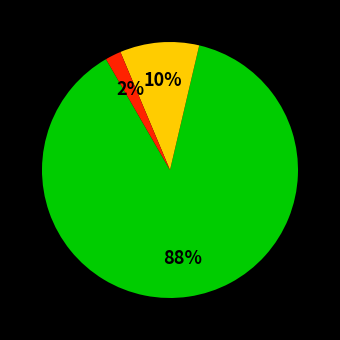

To the nearest percent, what is the average slice percentage?

33%